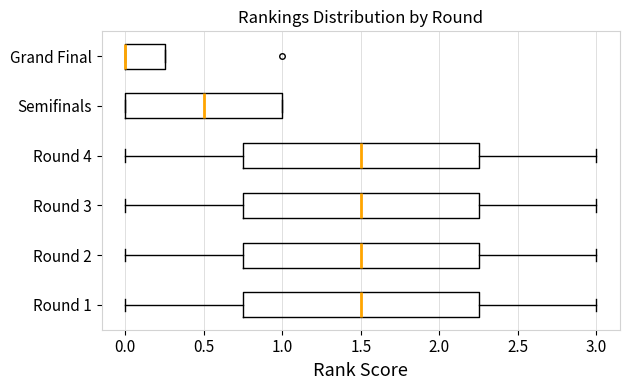

Reading bottom to top, transcribe this box plot: for each box, give where its median line is, the range the box spans, and where its two whiskers end, as read against the x-axis. The values are not printed on the chart, so give them approximately, as read against the axis.

Round 1: median 1.50, box 0.75 to 2.25, whiskers 0.00 to 3.00
Round 2: median 1.50, box 0.75 to 2.25, whiskers 0.00 to 3.00
Round 3: median 1.50, box 0.75 to 2.25, whiskers 0.00 to 3.00
Round 4: median 1.50, box 0.75 to 2.25, whiskers 0.00 to 3.00
Semifinals: median 0.50, box 0.00 to 1.00, whiskers 0.00 to 1.00
Grand Final: median 0.00 (drawn on the box's left edge), box 0.00 to 0.25, whiskers 0.00 to 0.25